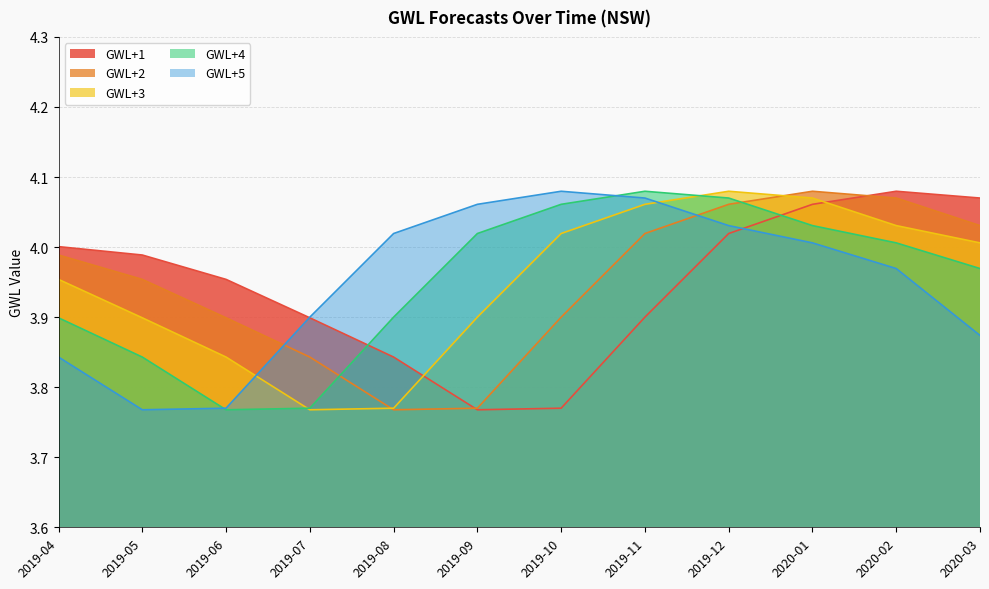

What is the average value of the GWL+1 series?

3.9